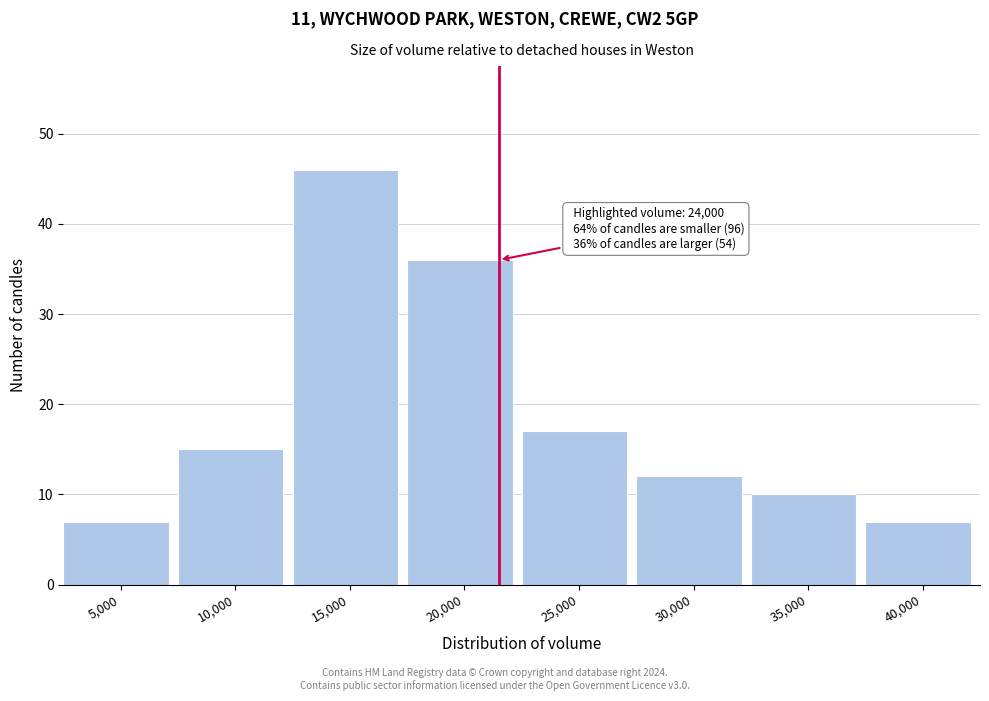

Reading left to right, extract all data points from this chart.

7	15	46	36	17	12	10	7